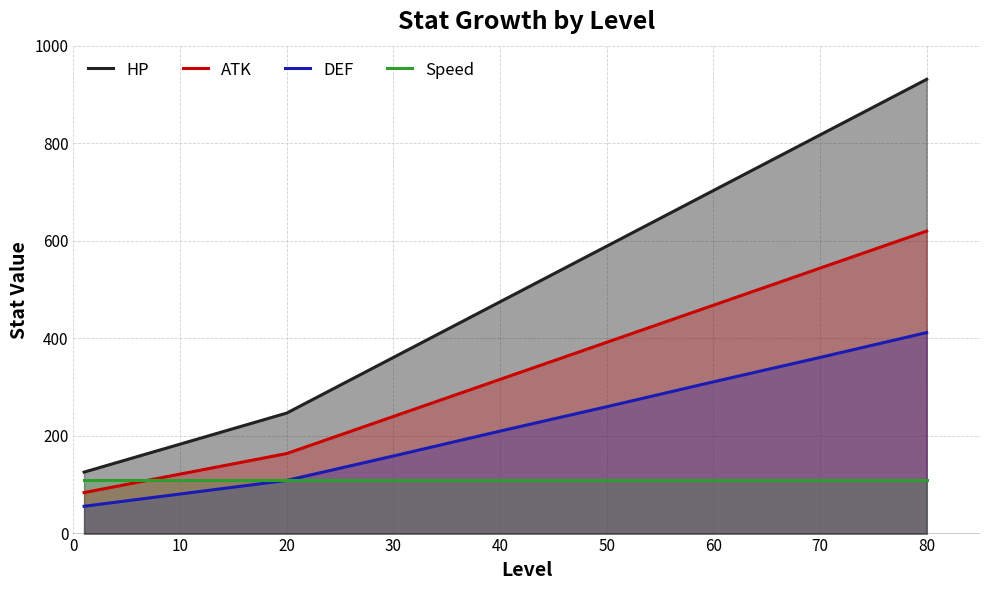

After their last crossing, which series has the higher values: ATK or Speed?

ATK